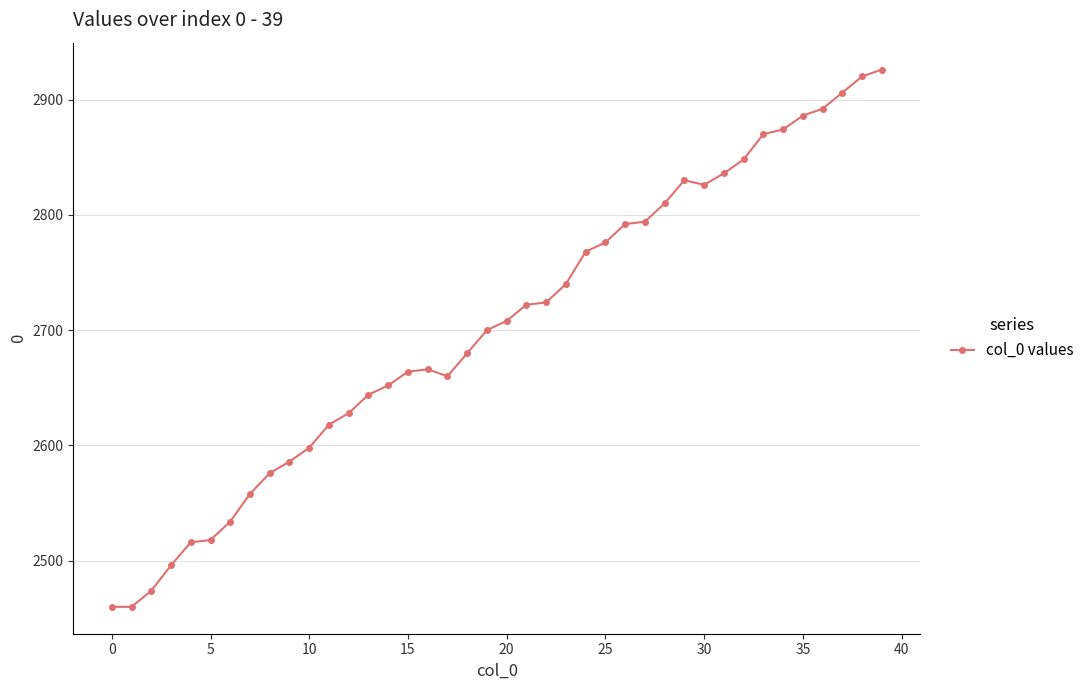

Does the chart display data point markers on the line(s)?

Yes